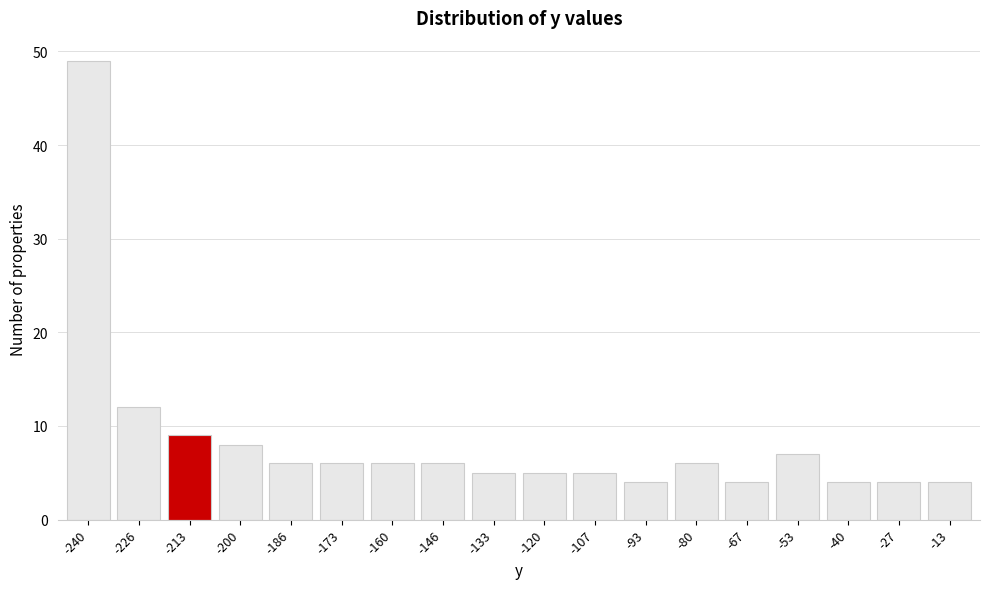

Reading right to left, what are all the values shown in this chart?

-13=4	-27=4	-40=4	-53=7	-67=4	-80=6	-93=4	-107=5	-120=5	-133=5	-146=6	-160=6	-173=6	-186=6	-200=8	-213=9	-226=12	-240=49